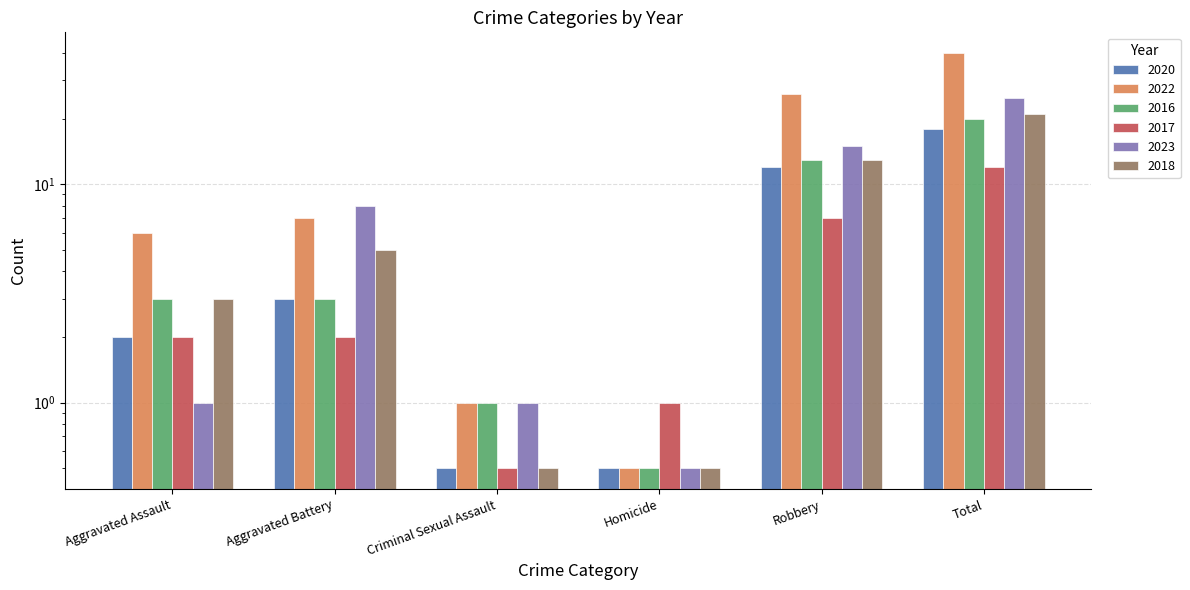

What is the sum of the 2023 values at Total and Aggravated Battery?

33.0